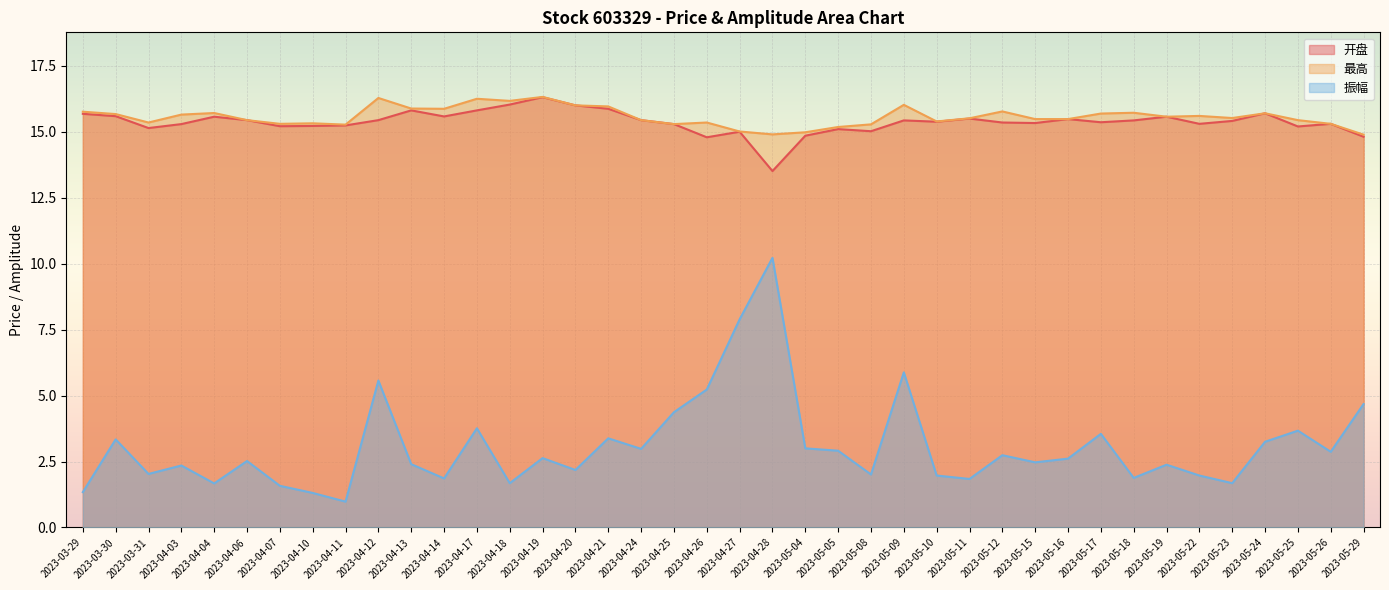

At how many categories does at least one series exceed 4?

40